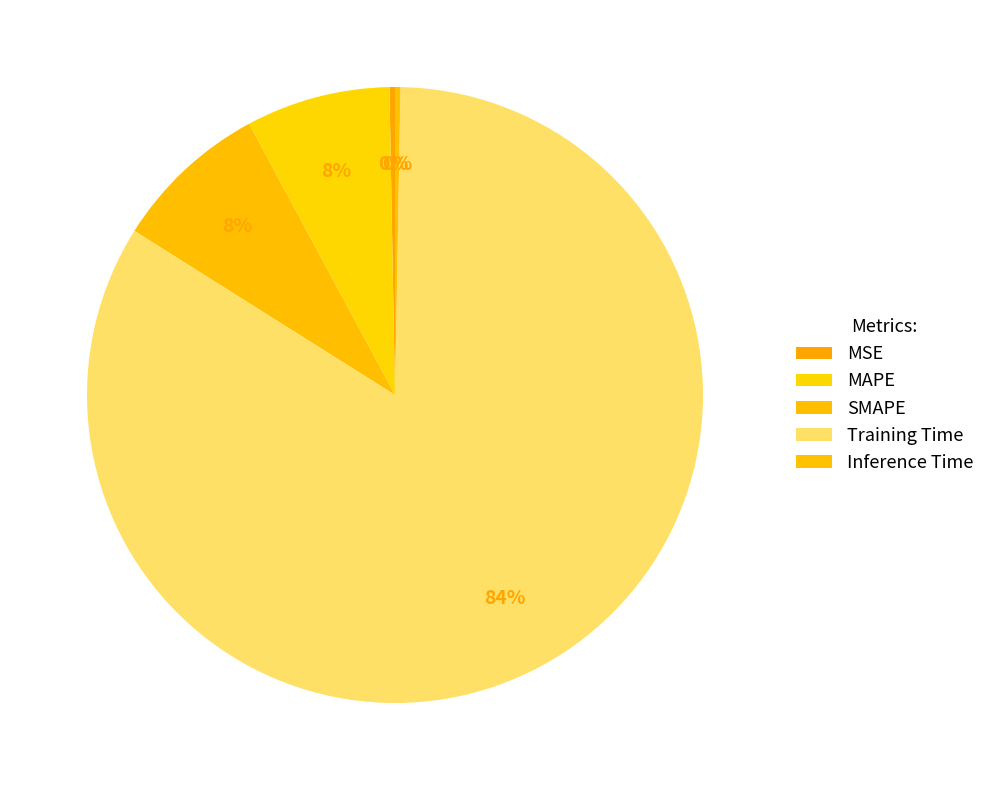

Count the number of slices in the pie.

5